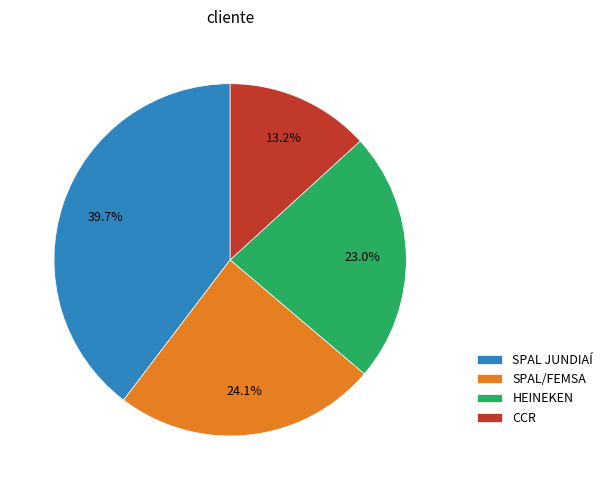

To the nearest percent, what is the difference between the SPAL JUNDIAÍ and HEINEKEN slice percentages?

17%